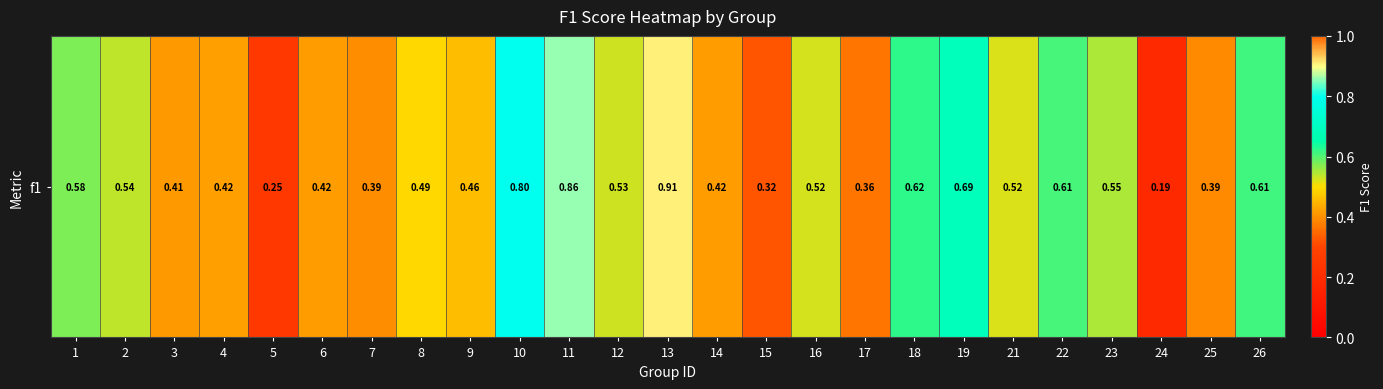

How many values are between 0 and 1?

25